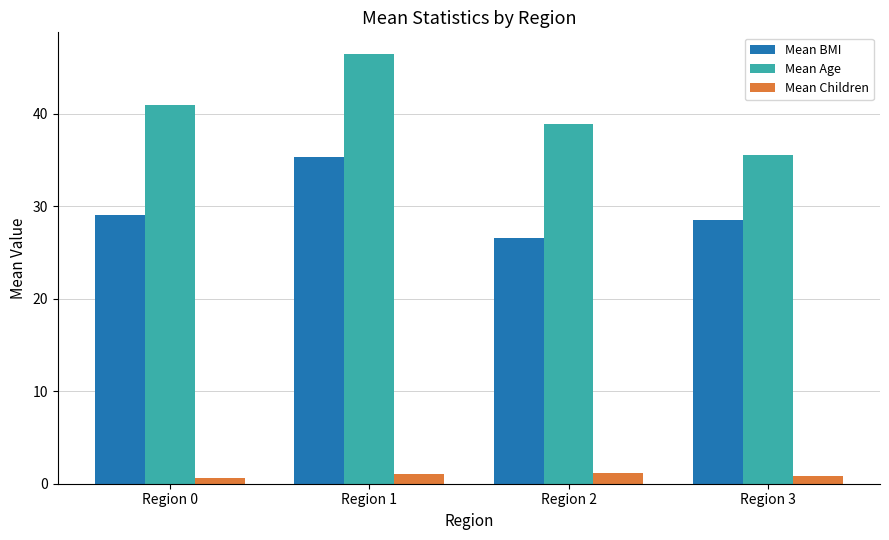

What is the average value of the Mean Children series?

0.9